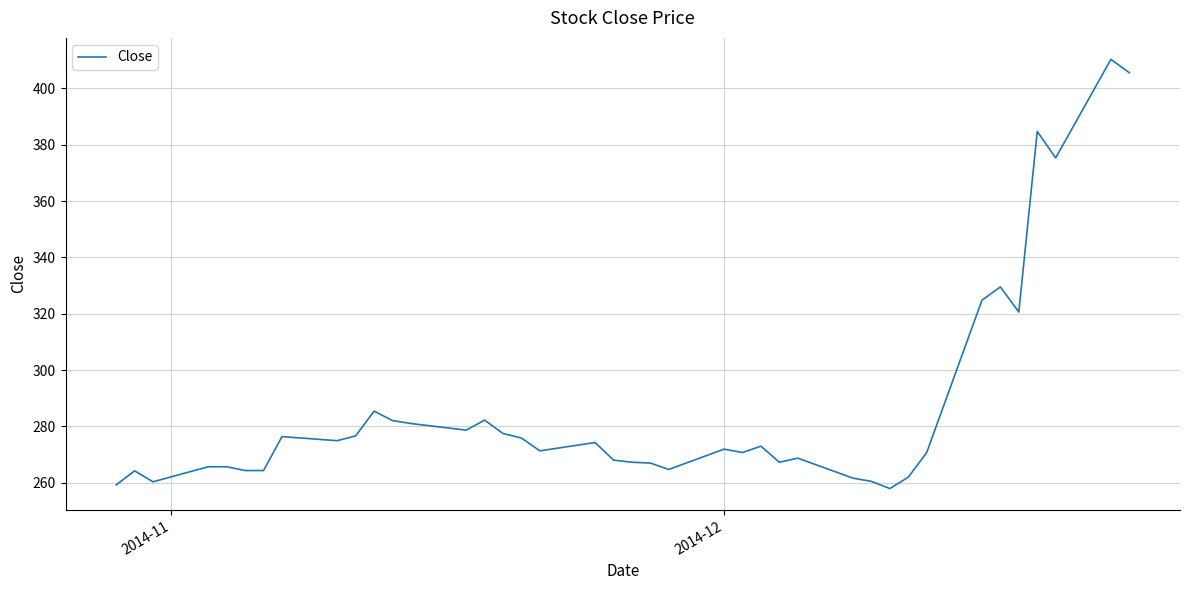

What is the greatest value displayed?

410.3